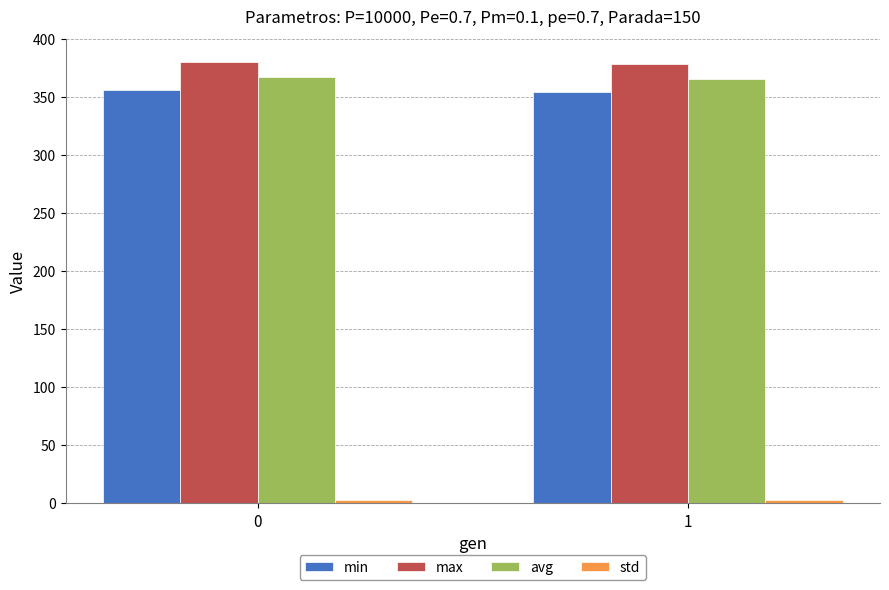

True or false: avg has a value of 367.9 at 0.

True